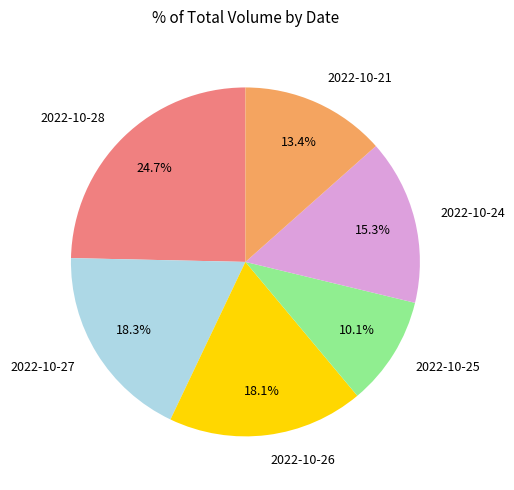

How many slices are in this pie chart?

6